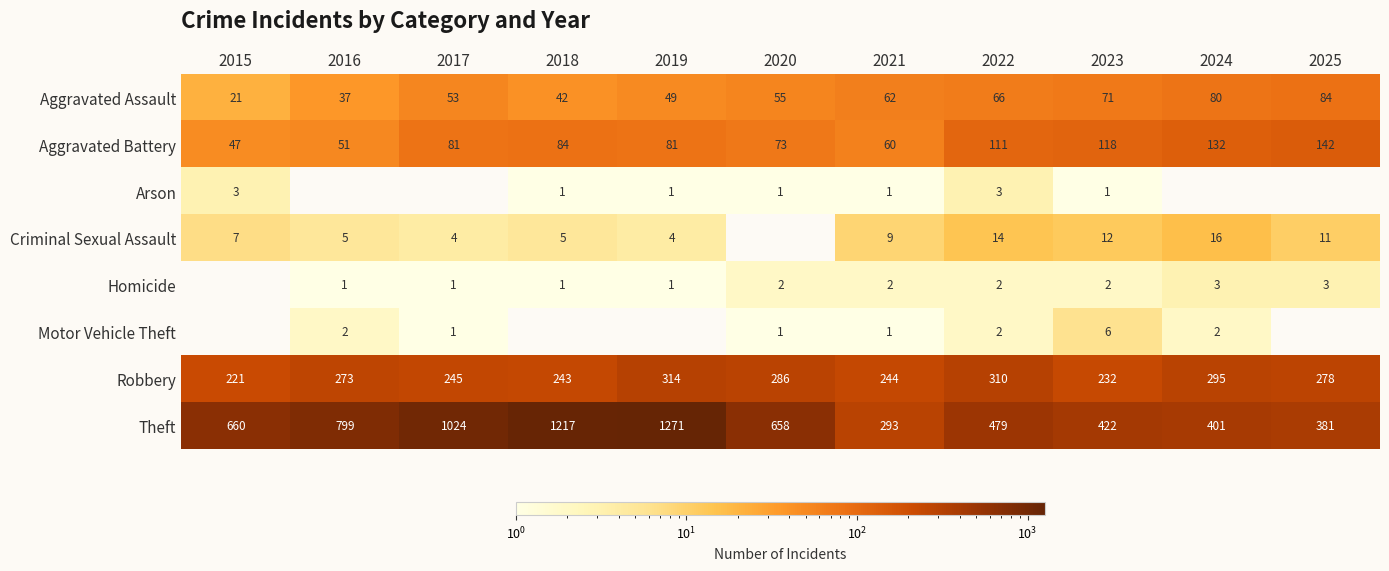

Where does the Theft series first go above 658?

2015